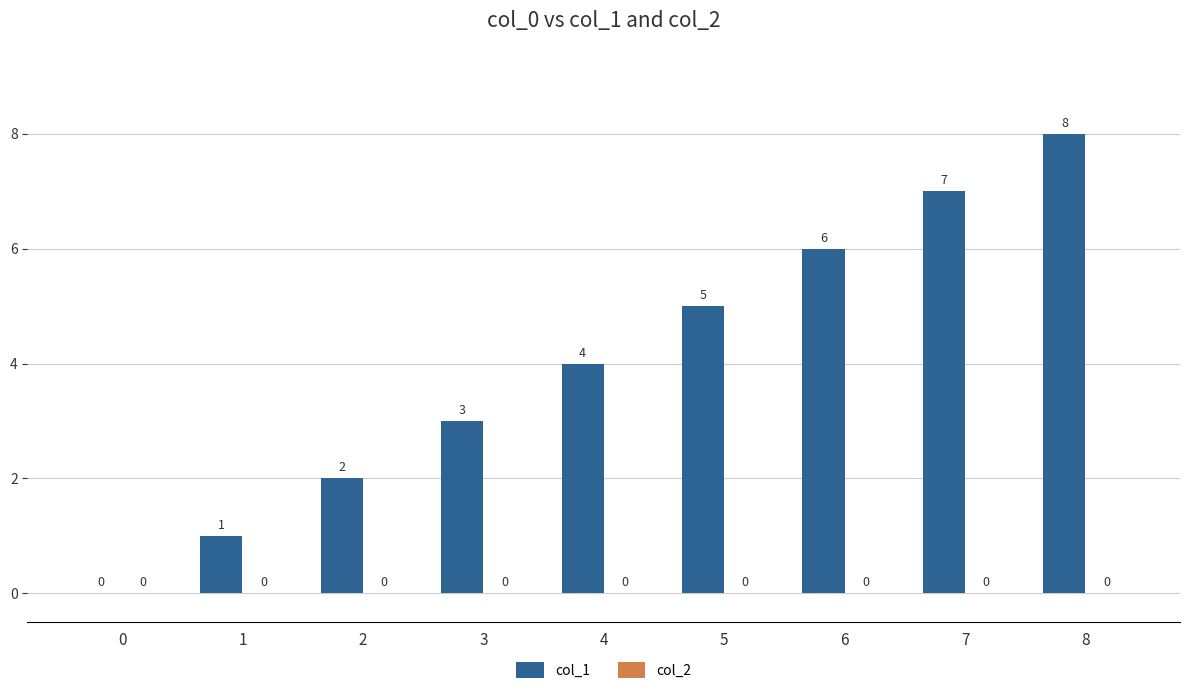

What is the greatest value displayed?

8